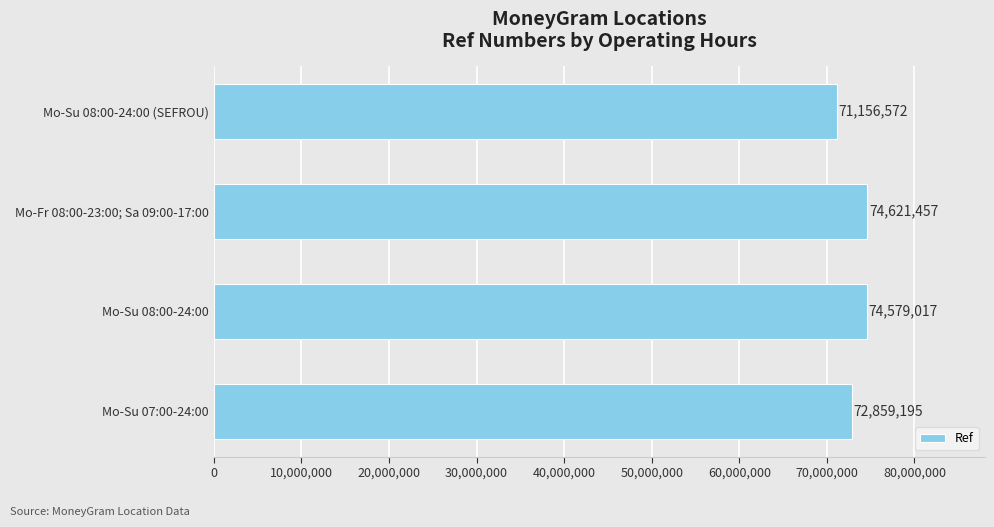

What is the smallest value displayed?

71156572